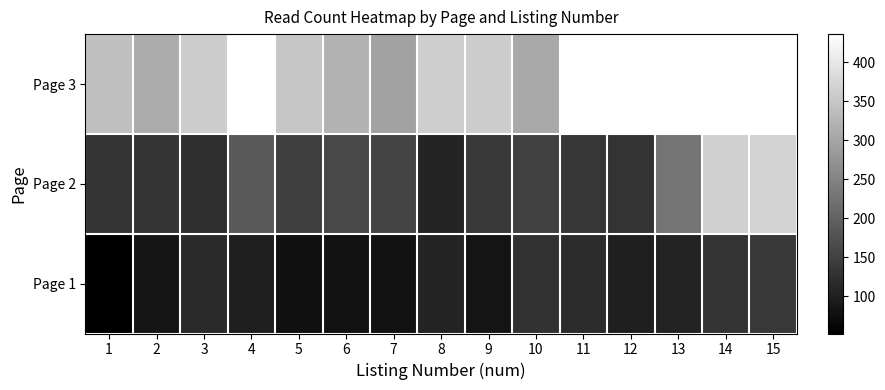

What is the greatest value displayed?

436.0